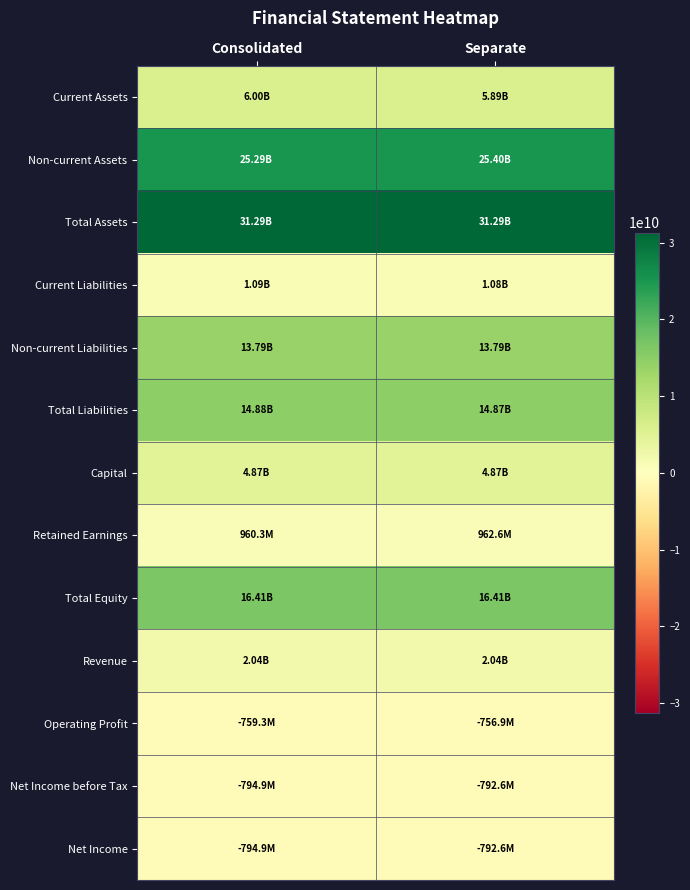

Reading left to right, extract all data points from this chart.

Current Assets: Consolidated=5998620413	Separate=5886160314
Non-current Assets: Consolidated=25288089780	Separate=25401279780
Total Assets: Consolidated=31286710193	Separate=31287440094
Current Liabilities: Consolidated=1085458103	Separate=1083164389
Non-current Liabilities: Consolidated=13789641790	Separate=13789641790
Total Liabilities: Consolidated=14875099893	Separate=14872806179
Capital: Consolidated=4874670000	Separate=4874670000
Retained Earnings: Consolidated=960312975	Separate=962560772
Total Equity: Consolidated=16411610300	Separate=16414633915
Revenue: Consolidated=2041181442	Separate=2041181442
Operating Profit: Consolidated=-759278083	Separate=-756872166
Net Income before Tax: Consolidated=-794856692	Separate=-792608895
Net Income: Consolidated=-794856692	Separate=-792608895